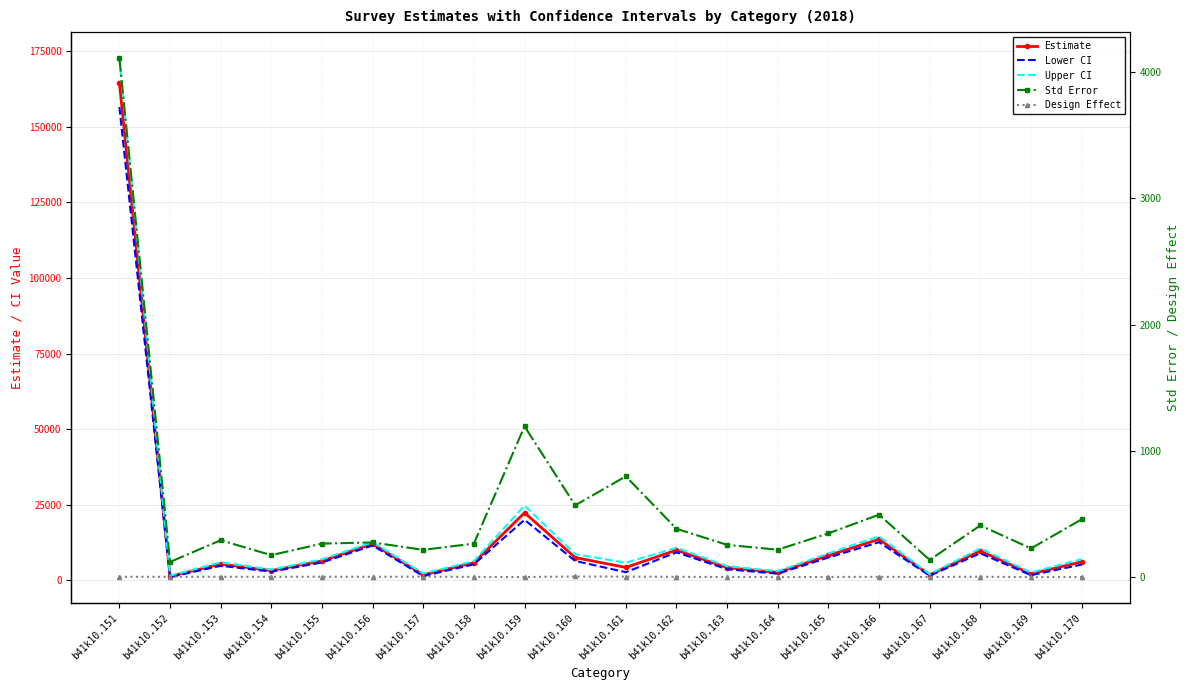

Where does the Design Effect series first go above 4?

b41k10.151